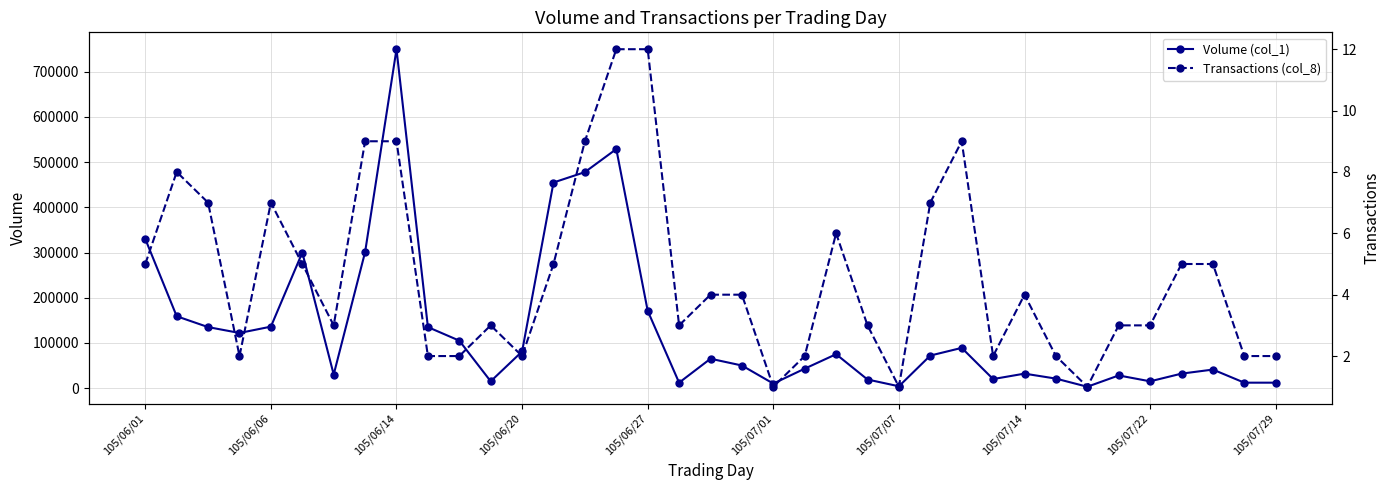

How many data points does each series have?

37